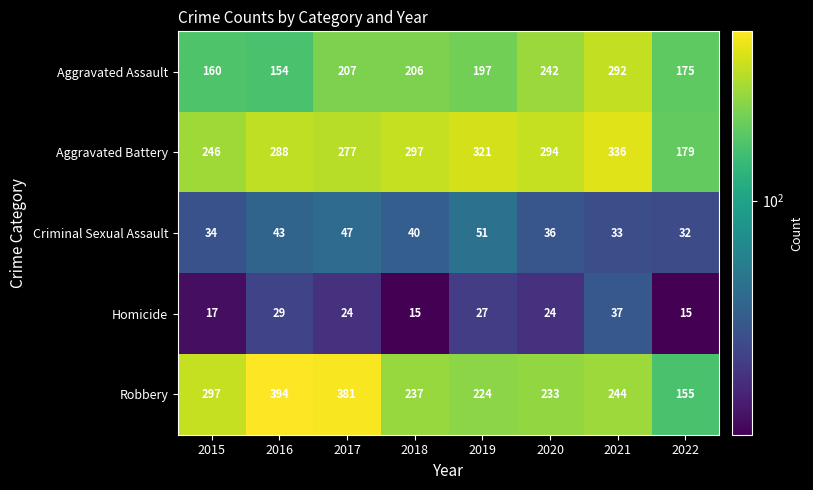

What is the spread (max minus min) of values at 2018?

282